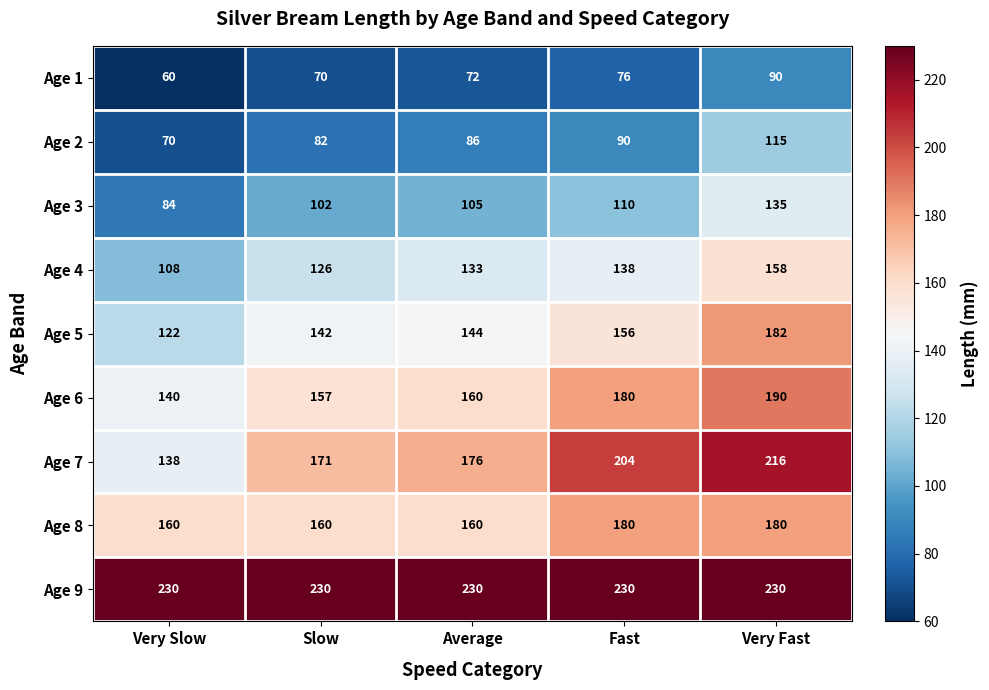

At which category does the chart reach its minimum across all series?

Very Slow